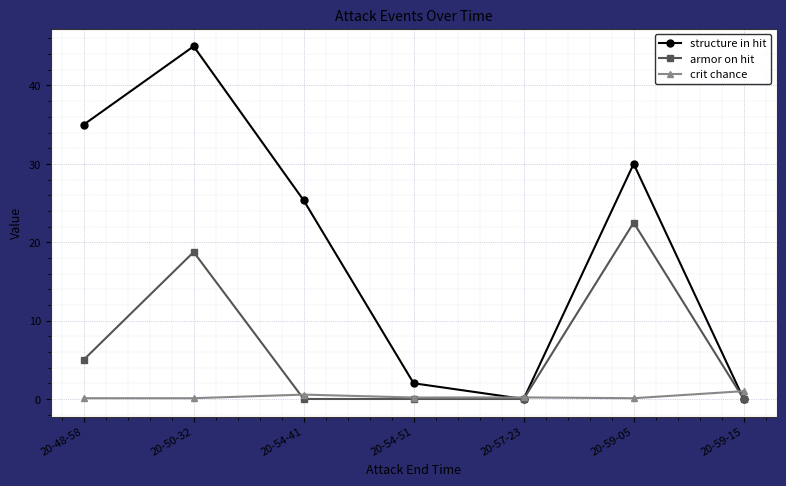

What is the difference between the second highest and minimum values in the crit chance series?

0.5